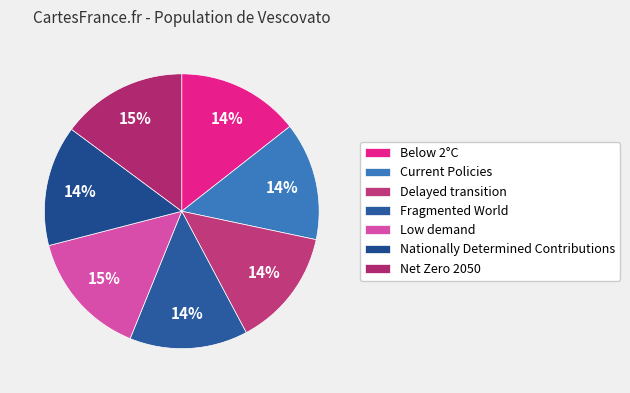

How many segments does this pie chart have?

7